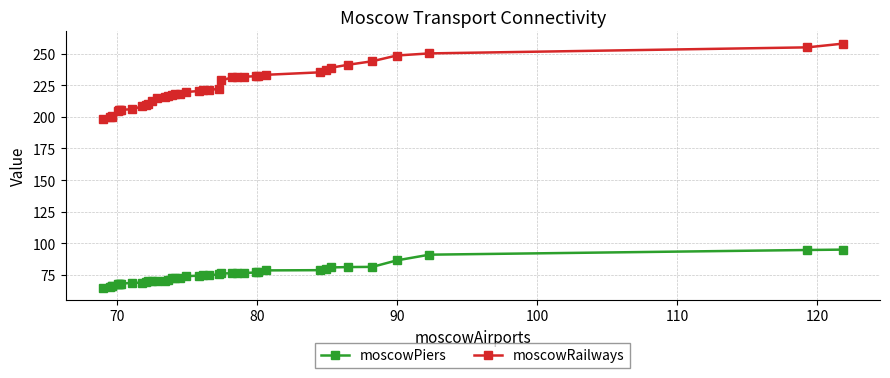

What is the maximum value shown in the chart?

257.9